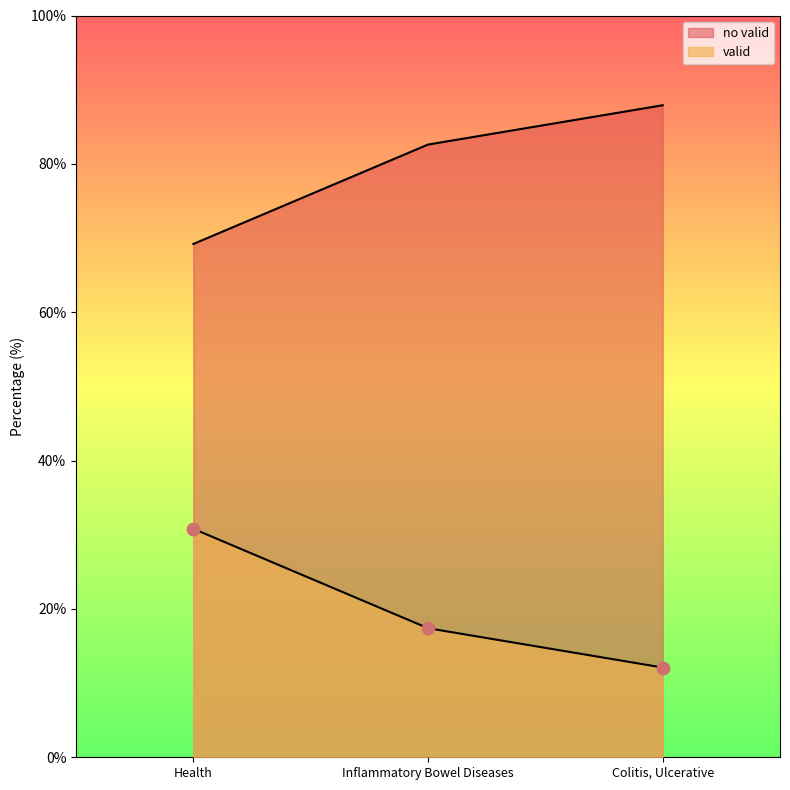

At which category is the sum across all series the highest?

Health